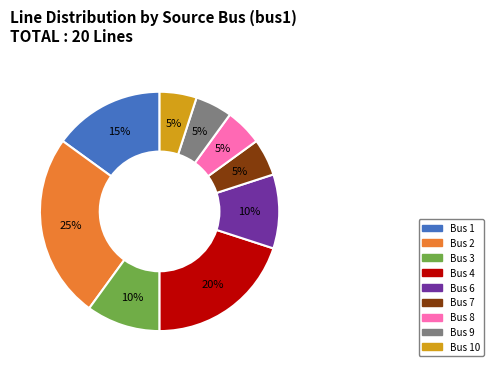

How many segments does this pie chart have?

9